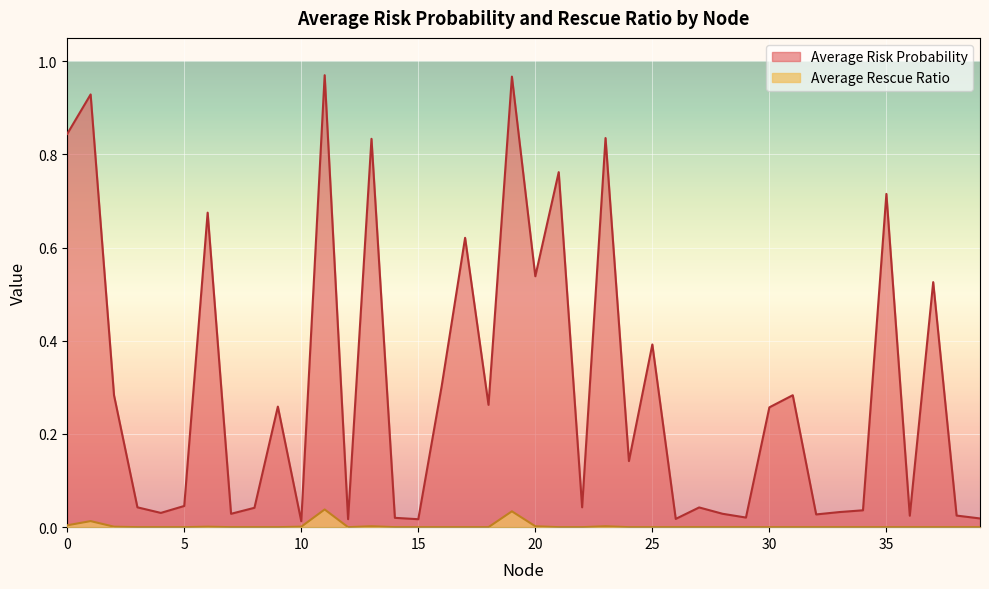

Is it true that Average Risk Probability equals 0.2 at 30?

False